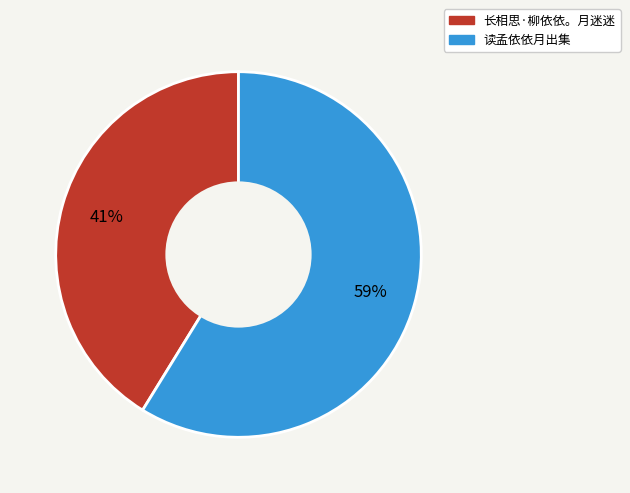

Does 长相思·柳依依。月迷迷 represent more than half of the total?

No